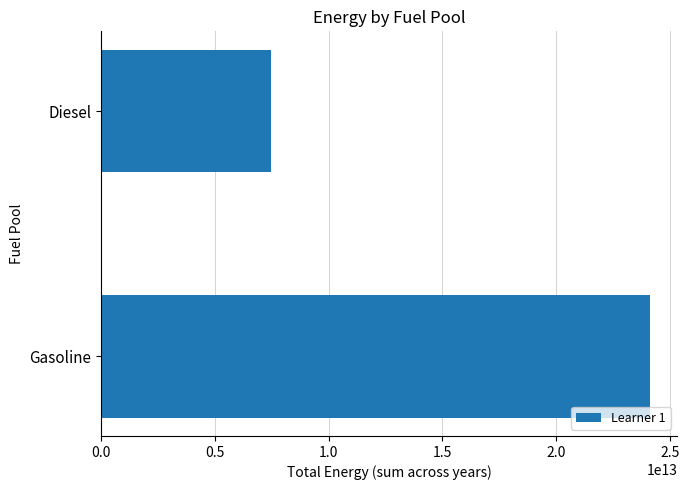

Are the bars grouped side by side (vs. stacked)?

No